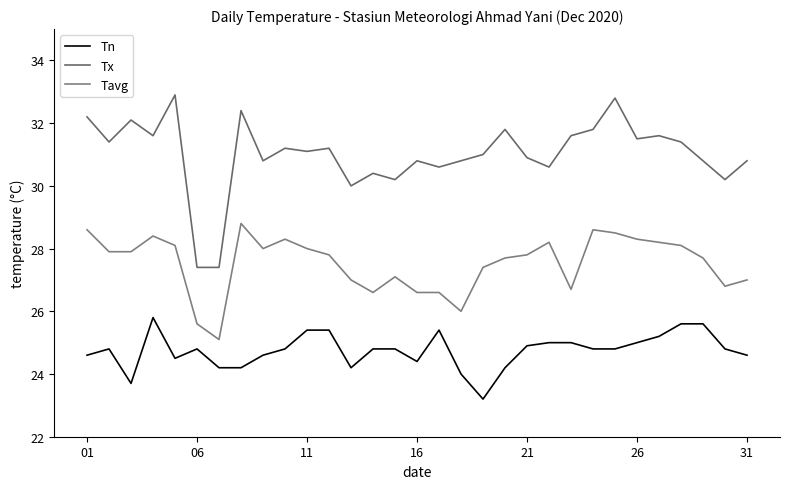

Does the chart have visible grid lines?

No